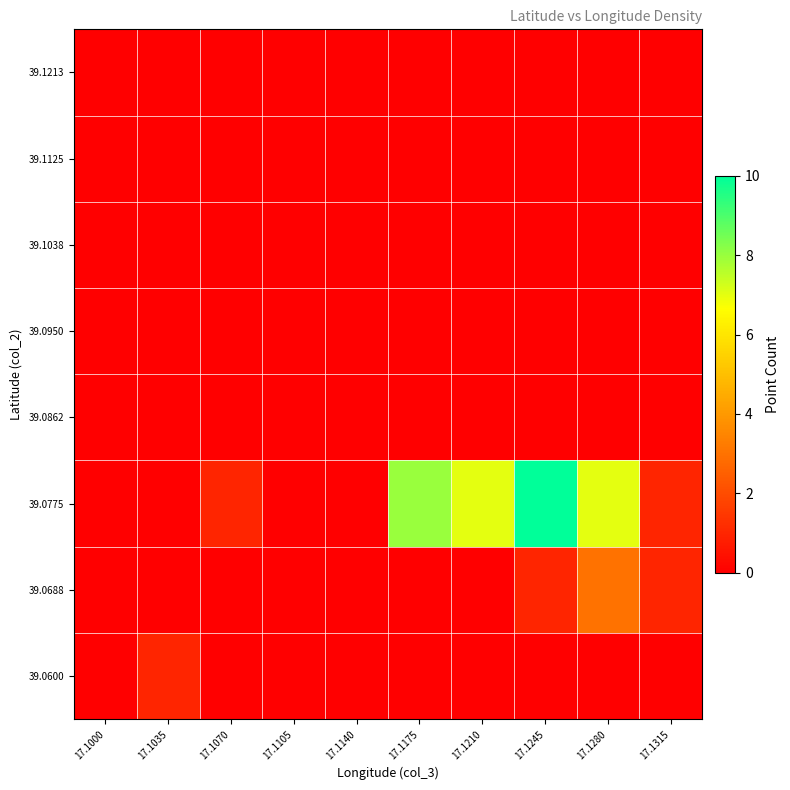

Reading left to right, list all the values displayed in this chart.

39.0600: 17.1000=0	17.1035=1	17.1070=0	17.1105=0	17.1140=0	17.1175=0	17.1210=0	17.1245=0	17.1280=0	17.1315=0
39.0688: 17.1000=0	17.1035=0	17.1070=0	17.1105=0	17.1140=0	17.1175=0	17.1210=0	17.1245=1	17.1280=3	17.1315=1
39.0775: 17.1000=0	17.1035=0	17.1070=1	17.1105=0	17.1140=0	17.1175=8	17.1210=7	17.1245=10	17.1280=7	17.1315=1
39.0862: 17.1000=0	17.1035=0	17.1070=0	17.1105=0	17.1140=0	17.1175=0	17.1210=0	17.1245=0	17.1280=0	17.1315=0
39.0950: 17.1000=0	17.1035=0	17.1070=0	17.1105=0	17.1140=0	17.1175=0	17.1210=0	17.1245=0	17.1280=0	17.1315=0
39.1038: 17.1000=0	17.1035=0	17.1070=0	17.1105=0	17.1140=0	17.1175=0	17.1210=0	17.1245=0	17.1280=0	17.1315=0
39.1125: 17.1000=0	17.1035=0	17.1070=0	17.1105=0	17.1140=0	17.1175=0	17.1210=0	17.1245=0	17.1280=0	17.1315=0
39.1213: 17.1000=0	17.1035=0	17.1070=0	17.1105=0	17.1140=0	17.1175=0	17.1210=0	17.1245=0	17.1280=0	17.1315=0